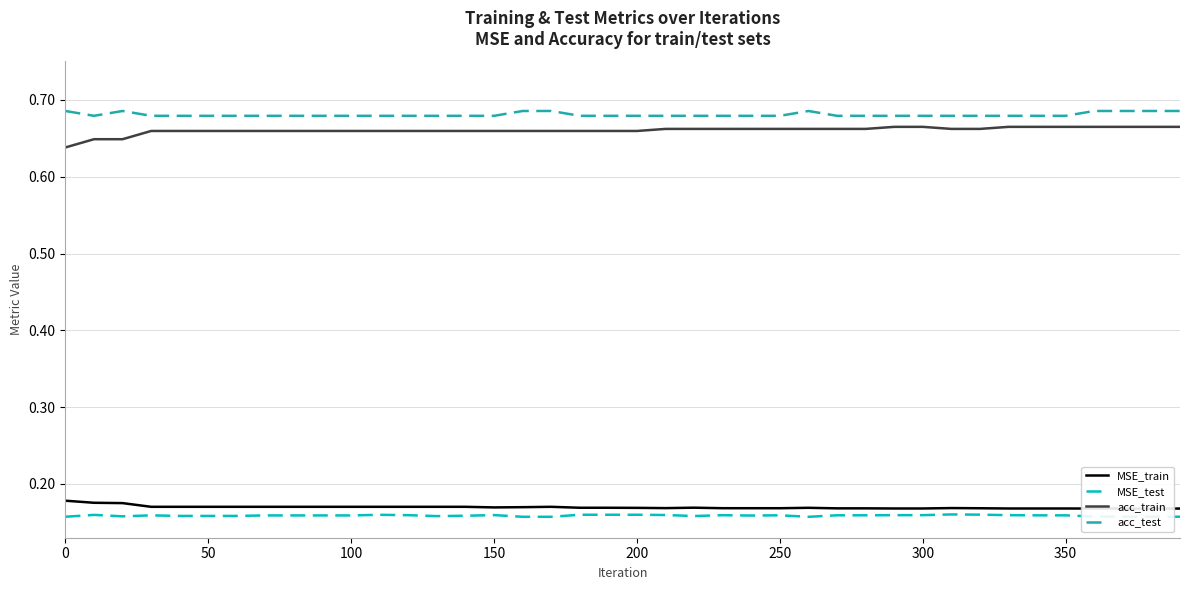

True or false: MSE_test and acc_test cross at least once.

False